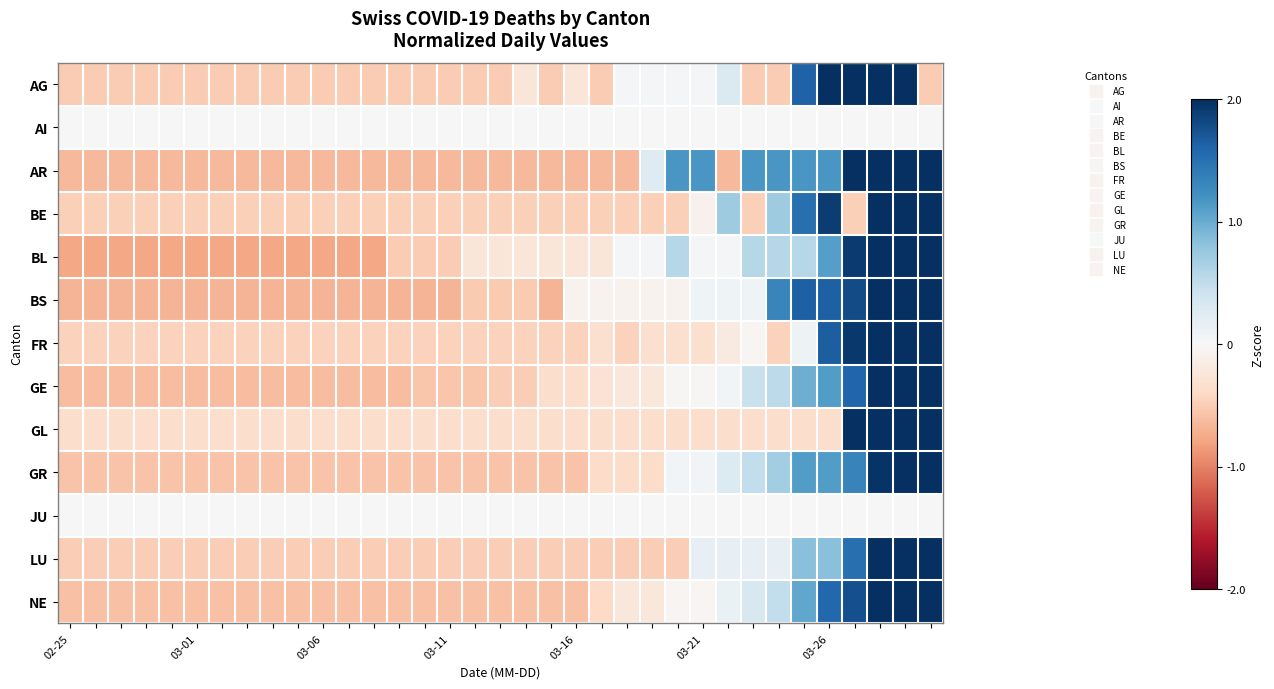

At how many categories does at least one series exceed 0?

13